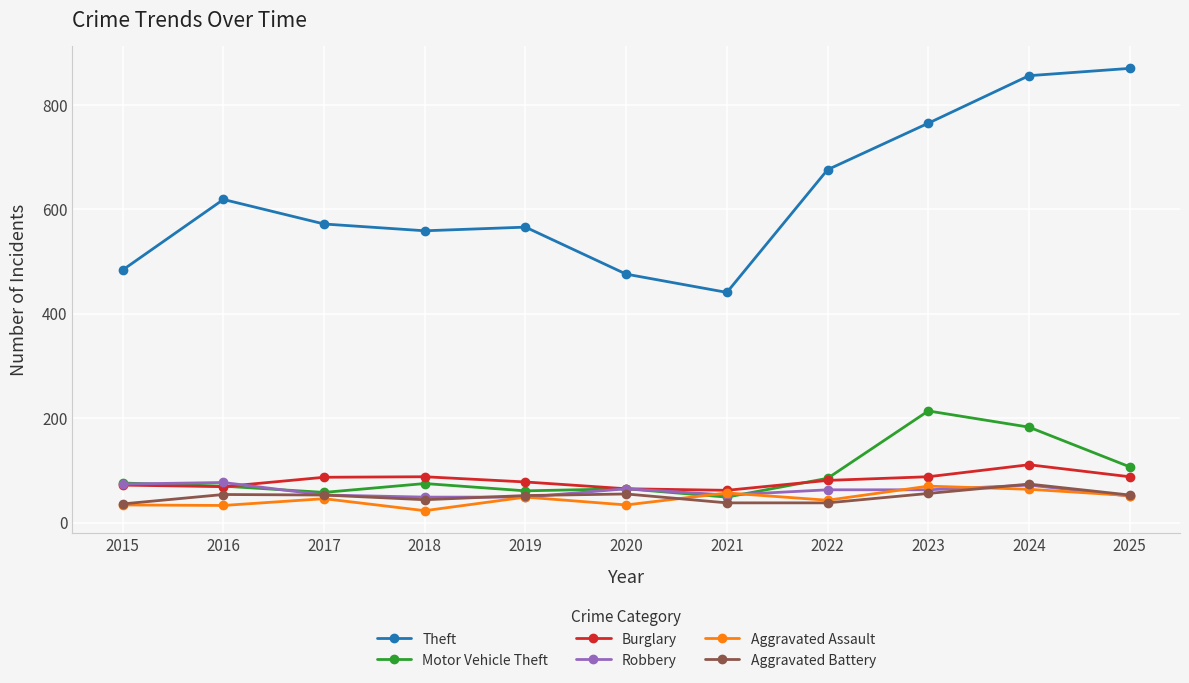

True or false: Robbery has more than 0 points higher than both neighbors.

True